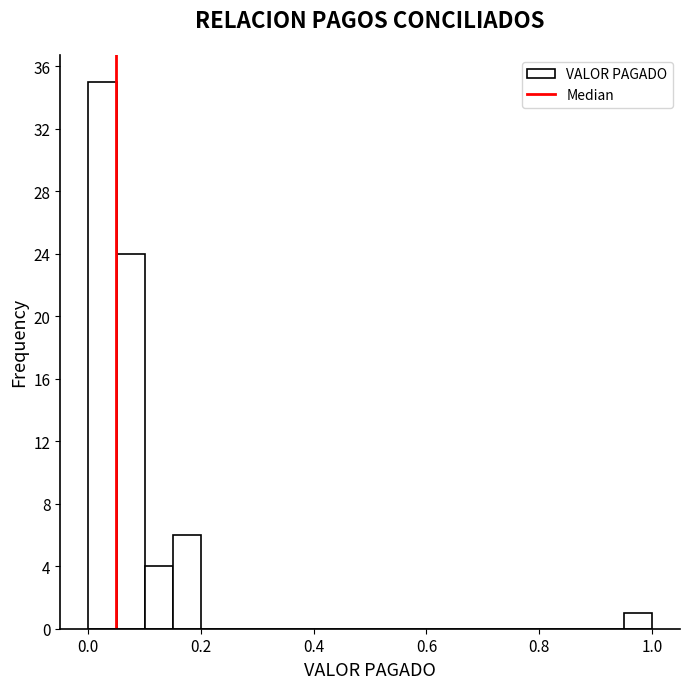

Around what value on the x-axis is the tallest bar? Give the approximate position of its centre, as read against the axis.

0.02